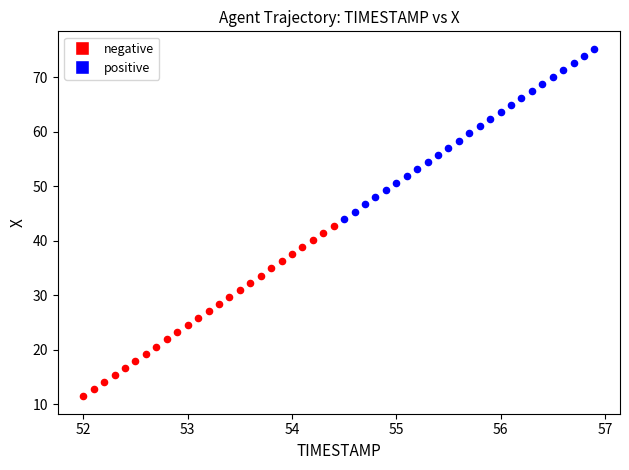

Which series has the widest spread of Y values?

negative